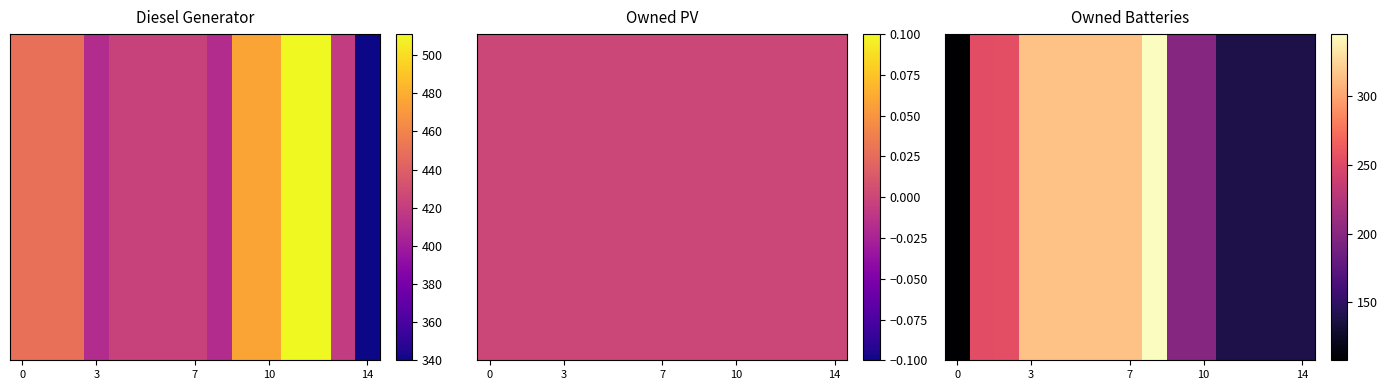

Count the number of categories in the chart.

15